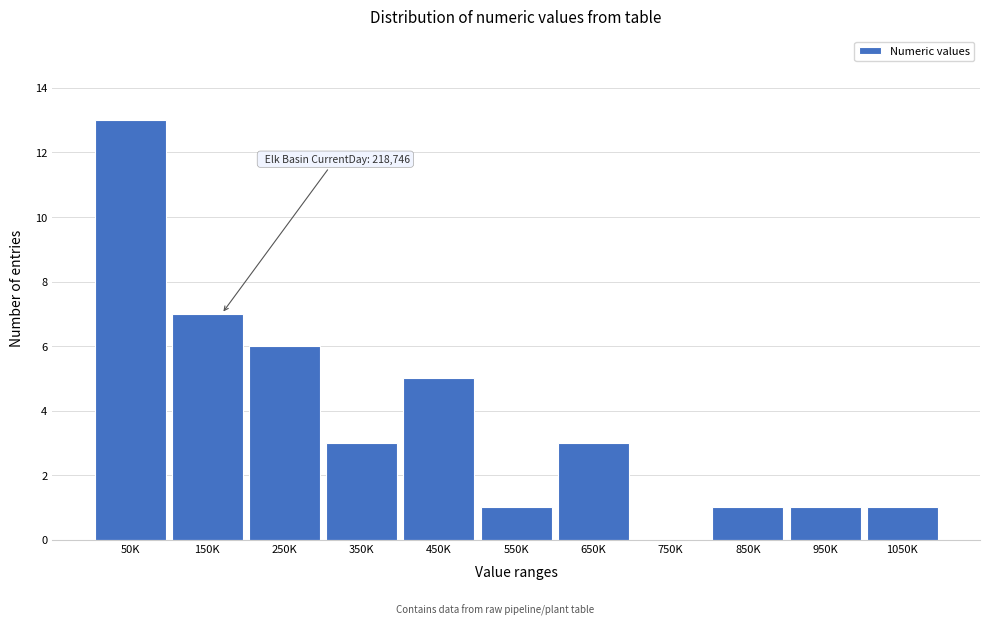

Reading left to right, extract all data points from this chart.

50K=13	150K=7	250K=6	350K=3	450K=5	550K=1	650K=3	750K=0	850K=1	950K=1	1050K=1